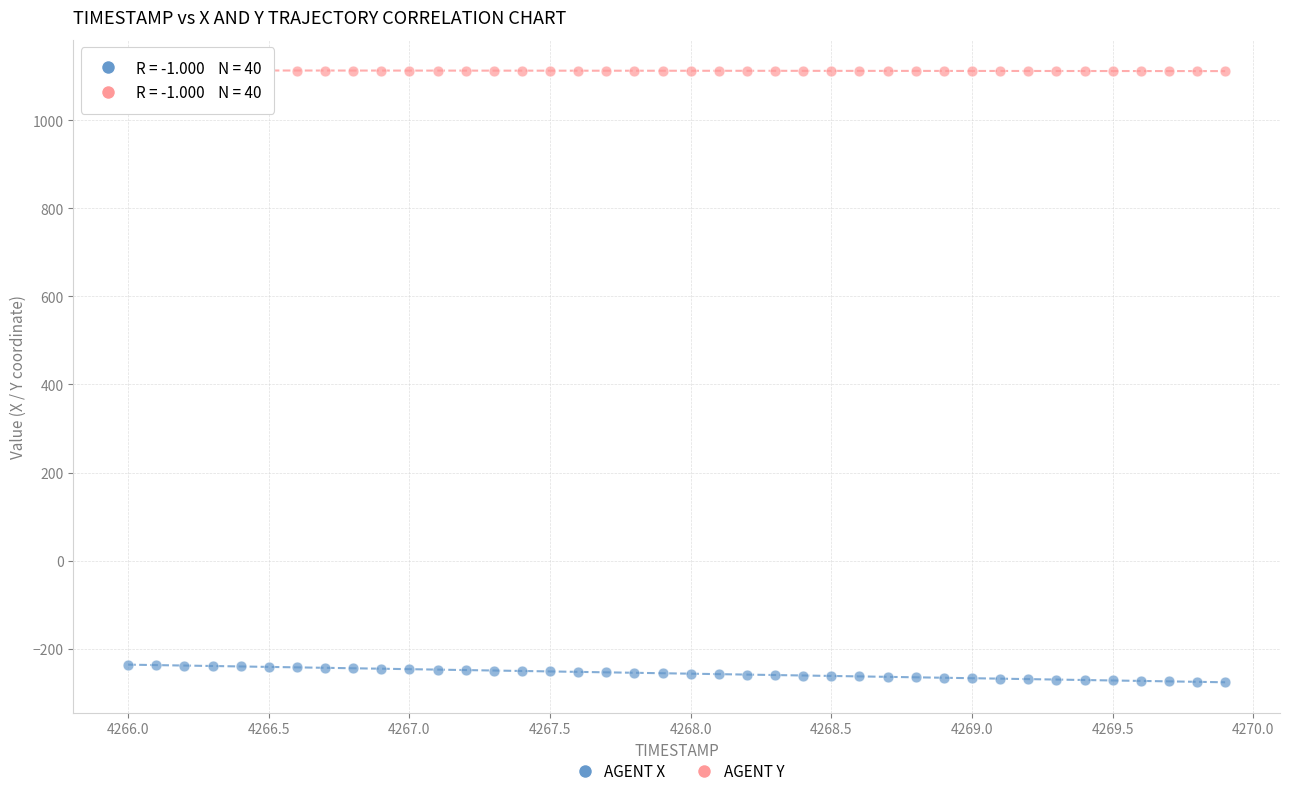

Which series reaches the minimum Y coordinate?

AGENT X